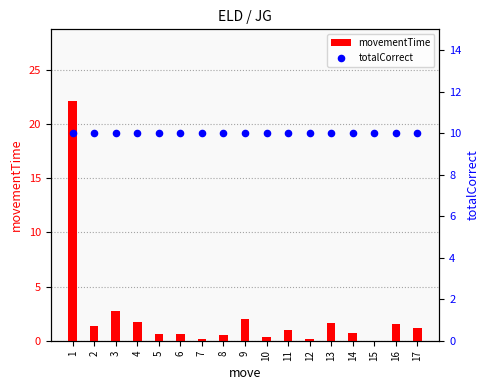

At which category is the sum across all series the highest?

1